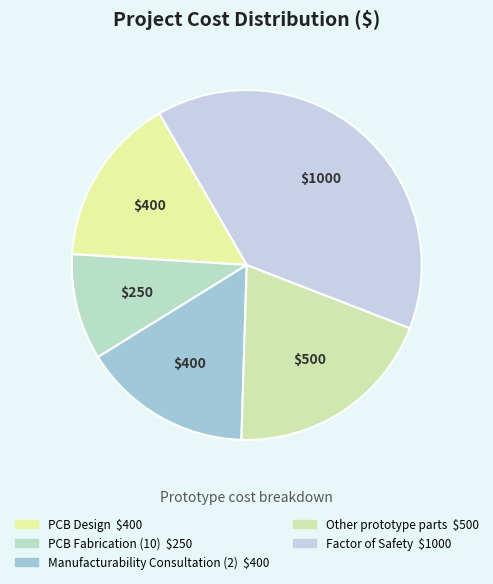

To the nearest percent, what percentage of the pie is Factor of Safety?

39%